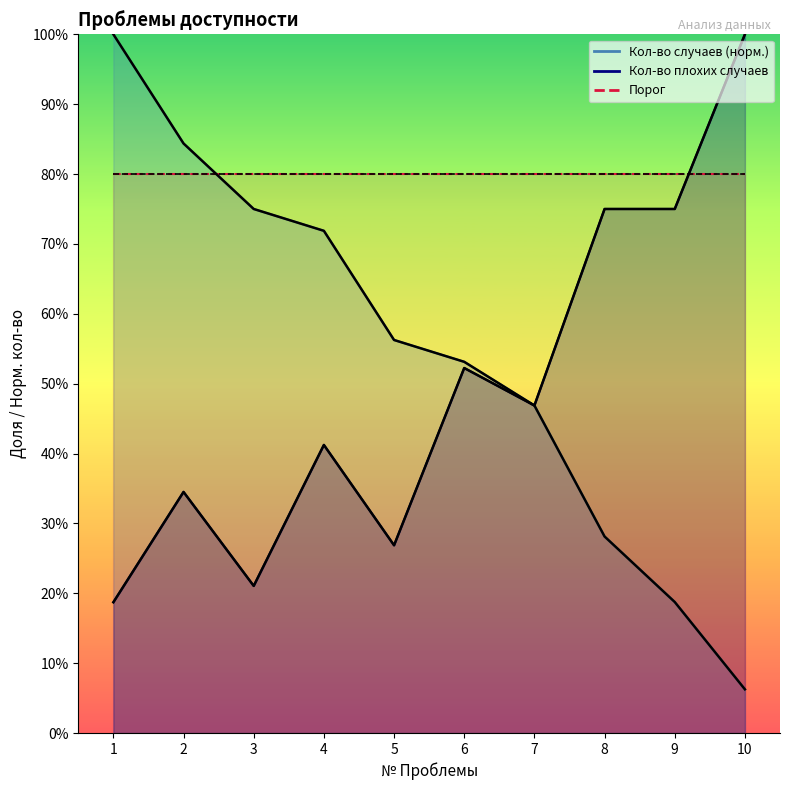

The value of Кол-во случаев at 7 is 0.5. True or false?

True